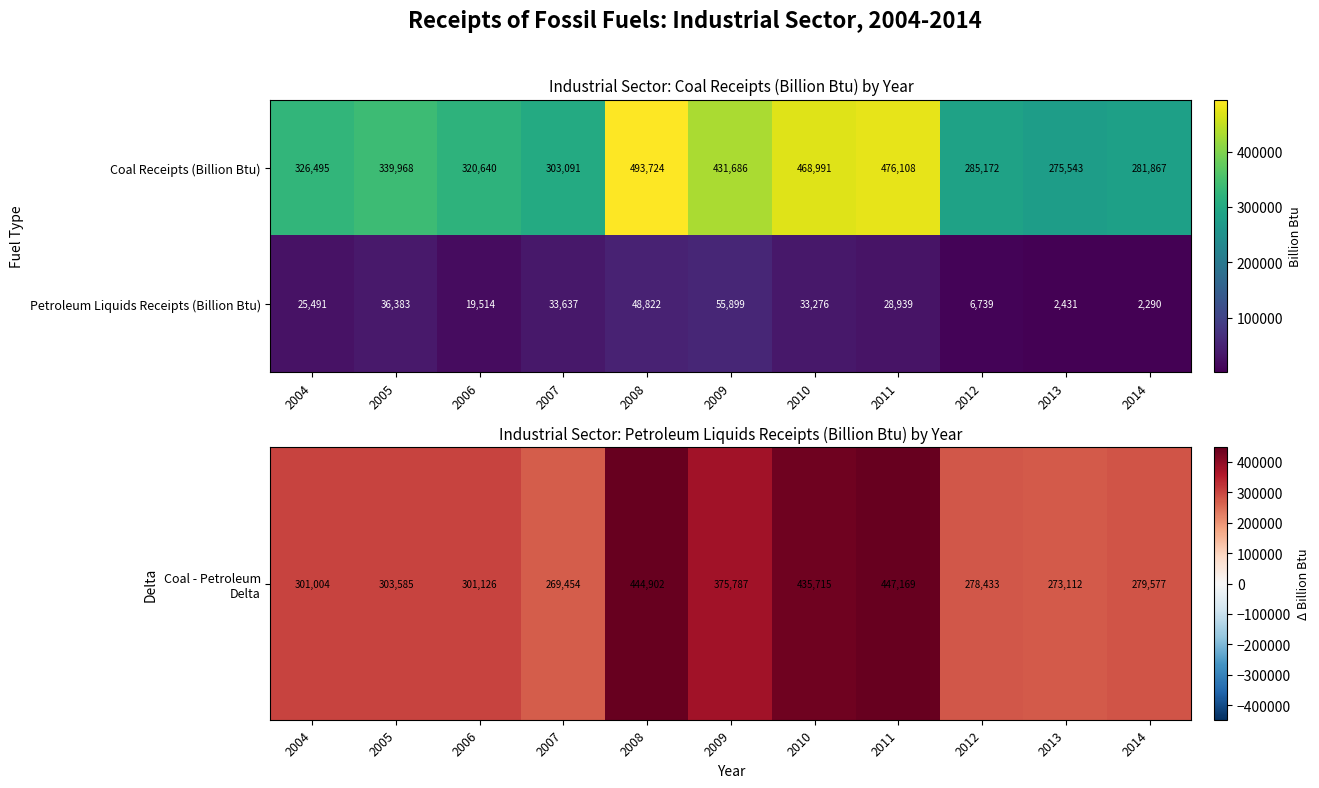

Which series has the largest total across all categories?

Coal Receipts (Billion Btu)